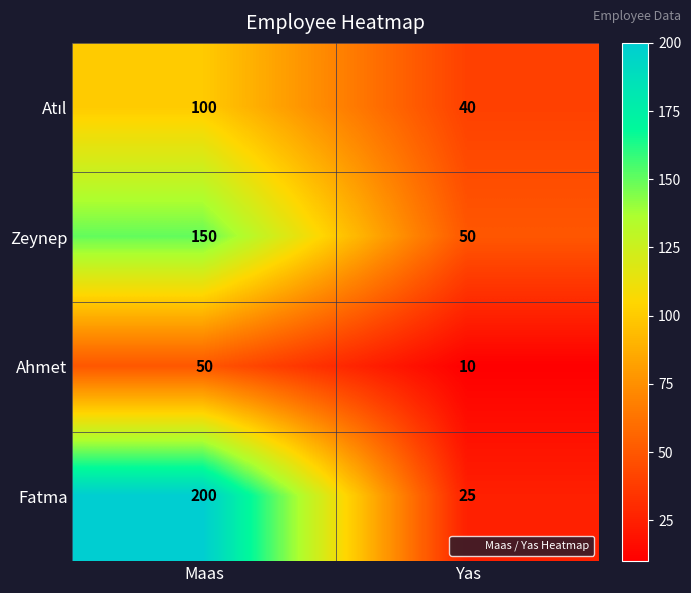

The Zeynep series shows 150 at Maas. True or false?

True